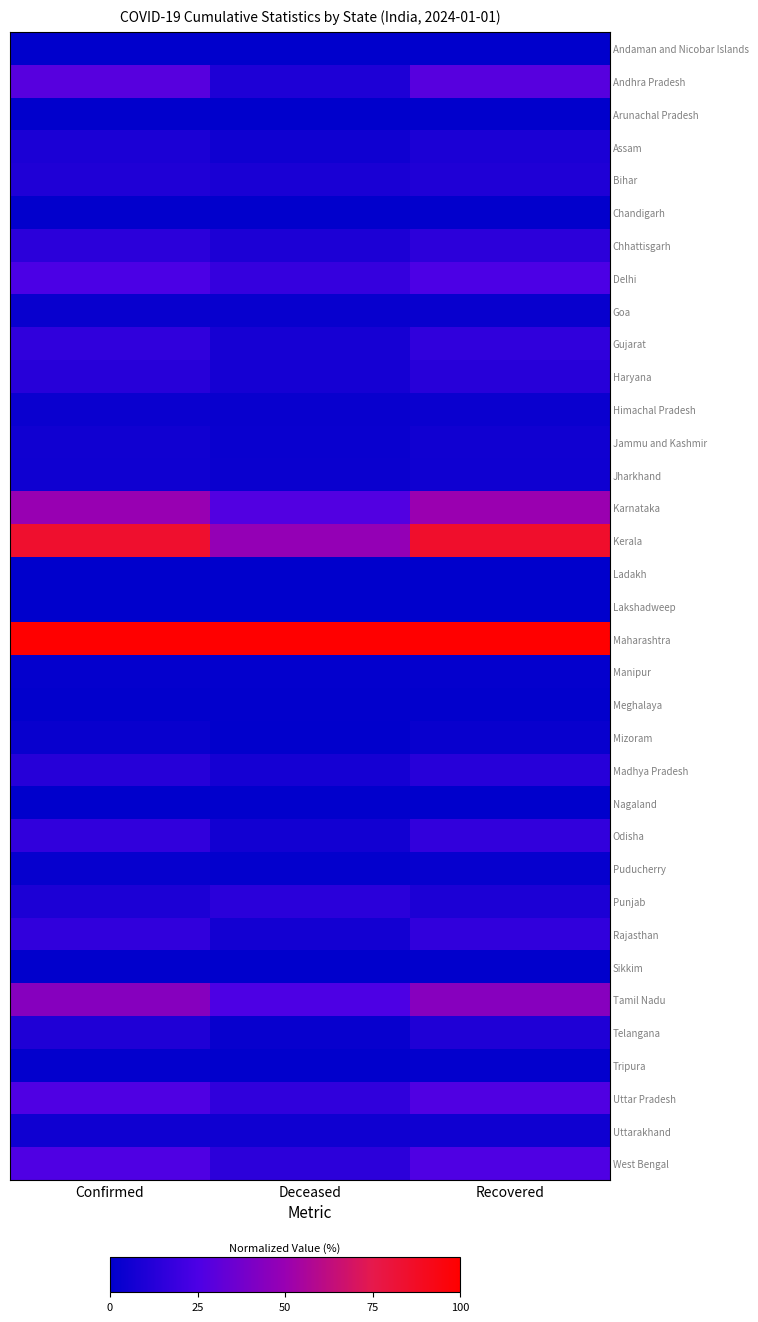

Rank the series at Deceased from highest to lowest value.

Maharashtra, Kerala, Karnataka, Tamil Nadu, Delhi, Uttar Pradesh, West Bengal, Punjab, Andhra Pradesh, Chhattisgarh, Bihar, Gujarat, Madhya Pradesh, Haryana, Rajasthan, Odisha, Assam, Uttarakhand, Jharkhand, Jammu and Kashmir, Himachal Pradesh, Telangana, Goa, Manipur, Puducherry, Meghalaya, Chandigarh, Tripura, Nagaland, Mizoram, Sikkim, Arunachal Pradesh, Ladakh, Andaman and Nicobar Islands, Lakshadweep